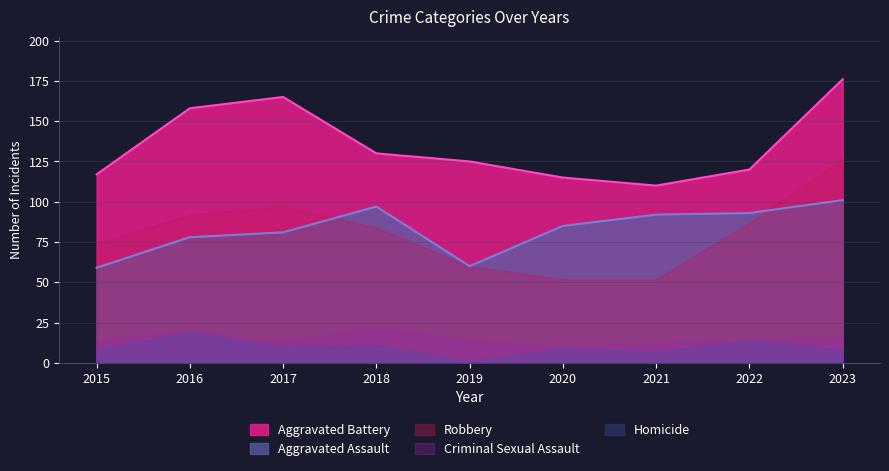

What are all the series names shown in the legend?

Aggravated Battery, Aggravated Assault, Robbery, Criminal Sexual Assault, Homicide